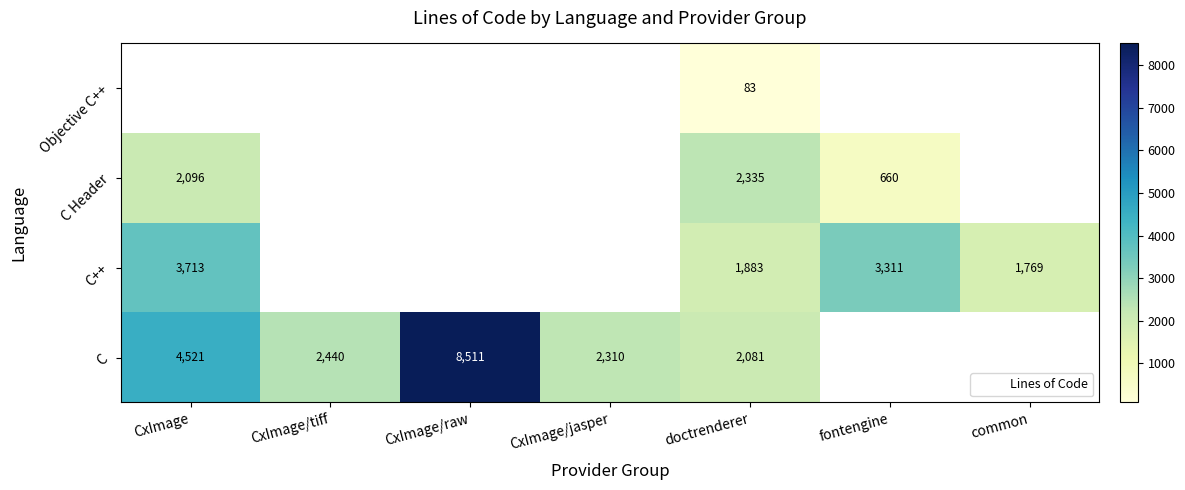

How many data points does each series have?

7